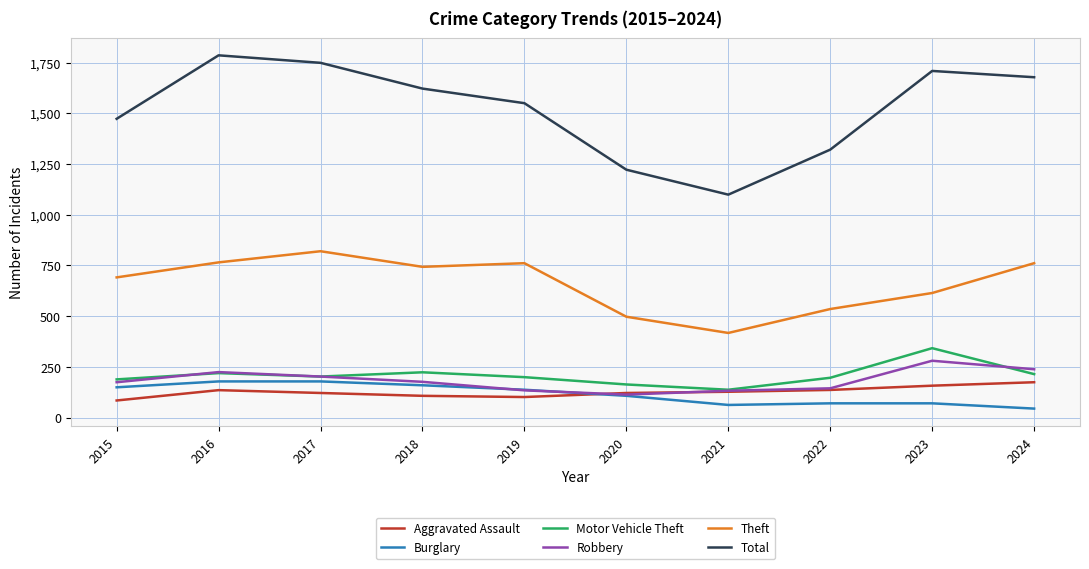

What is the spread (max minus min) of values at 2020?

1115